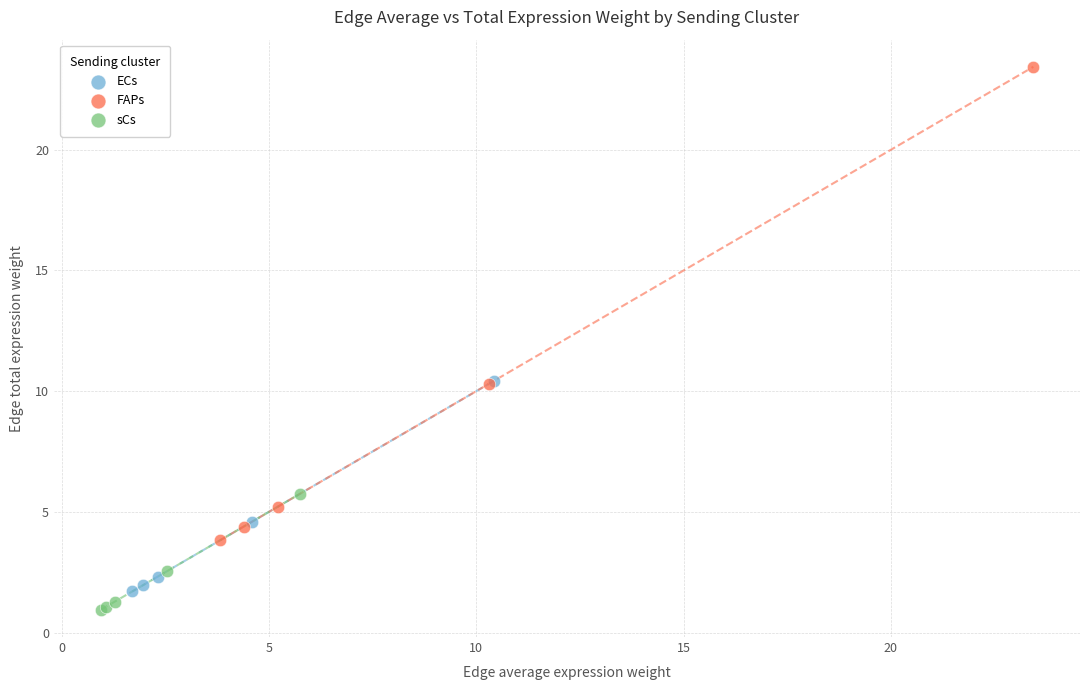

Which series contains the highest Y value?

FAPs